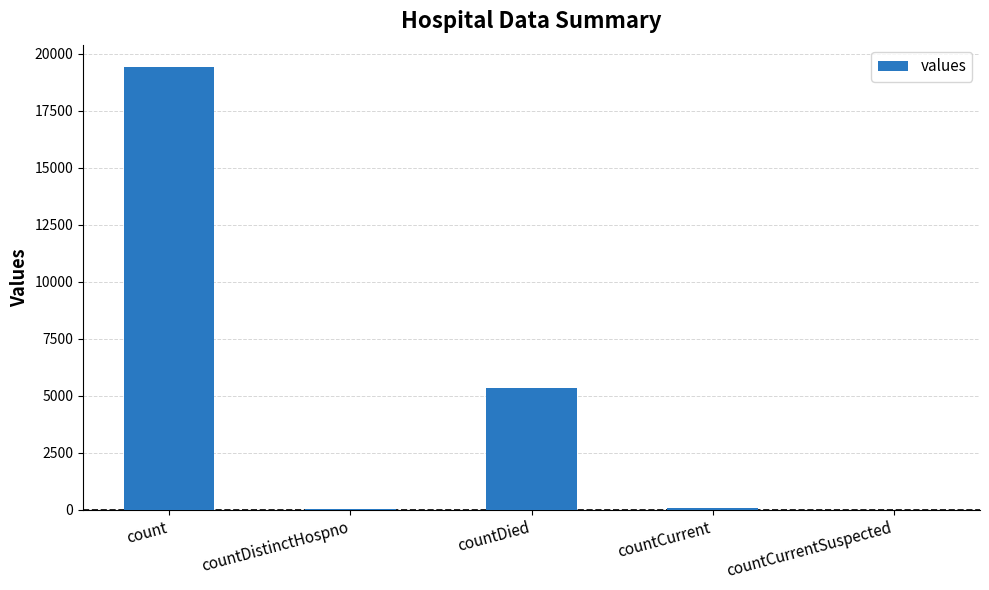

What is the sum of the values at countCurrent and countDistinctHospno?

98